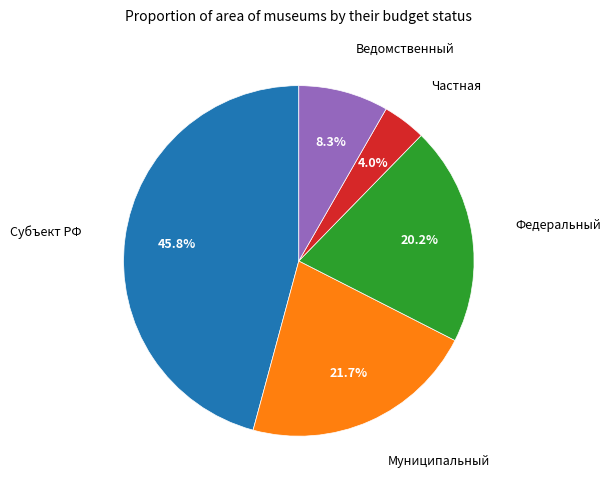

How many segments does this pie chart have?

5